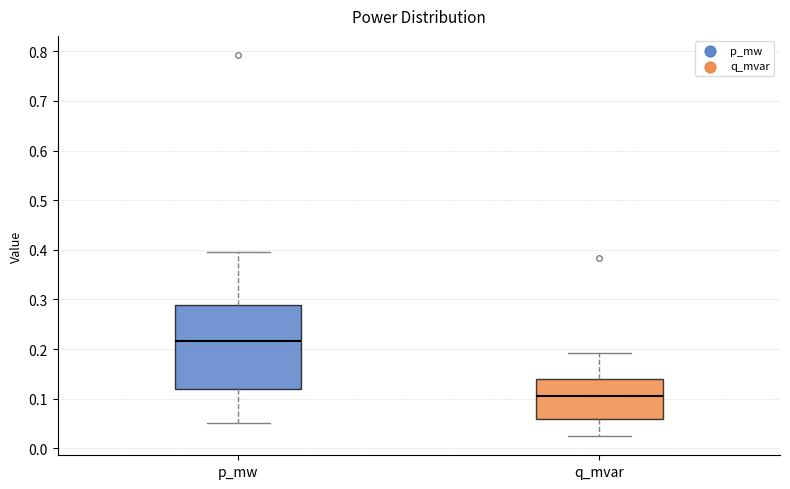

Reading left to right, read every box against the y-axis: the position of its median line, the range the box covers, and the ends of its whiskers. The values are not printed on the chart, so give them approximately, as read against the axis.

p_mw: median 0.22, box 0.12 to 0.29, whiskers 0.05 to 0.39
q_mvar: median 0.11, box 0.06 to 0.14, whiskers 0.02 to 0.19